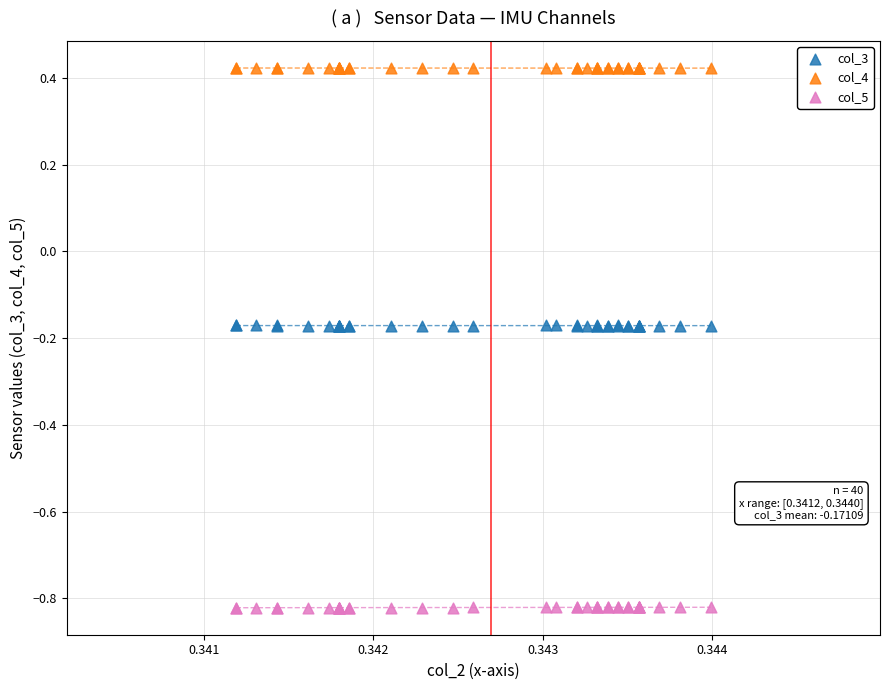

Which series contains the lowest Y value?

col_5